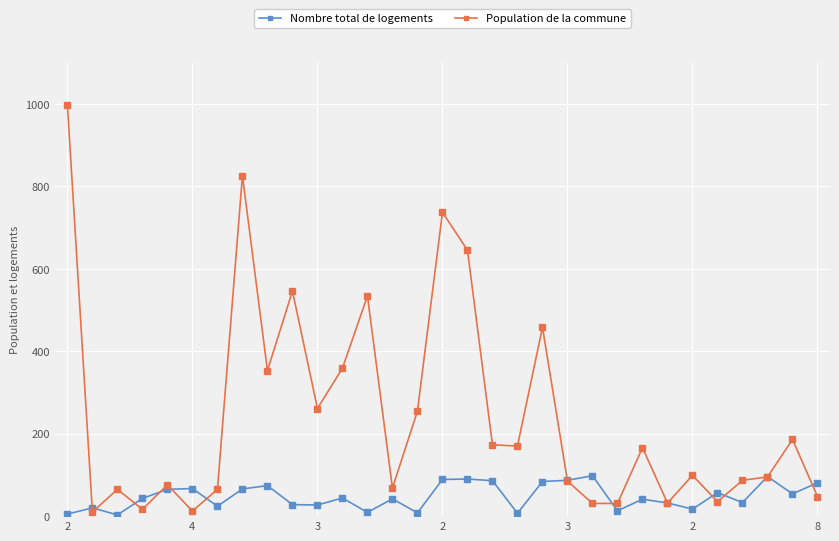

How many lines are shown in the chart?

2